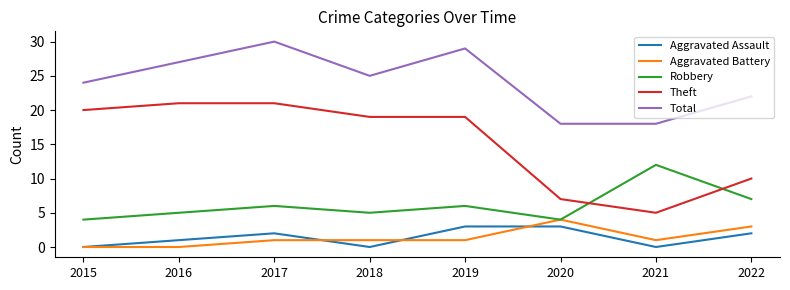

True or false: Aggravated Assault has a value of 1 at 2022.

False